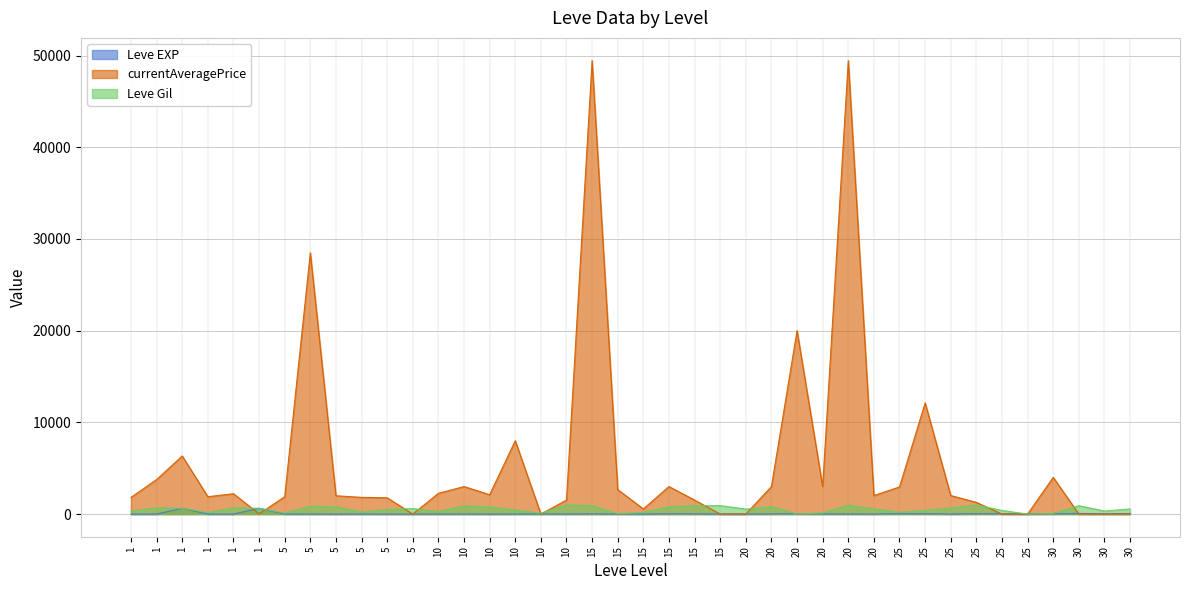

Reading left to right, list all the values displayed in this chart.

Leve EXP: 1=1	1=1	1=630	1=1	1=1	1=630	5=4	5=6	5=2	5=5	5=2	5=3	10=4	10=7	10=3	10=9	10=13	10=9	15=18	15=13	15=7	15=24	15=18	15=14	20=9	20=16	20=28	20=17	20=12	20=8	25=47	25=36	25=8	25=39	25=36	25=12	30=31	30=64	30=31	30=62
currentAveragePrice: 1=1820	1=3763	1=6333	1=1893	1=2219	1=18	5=1894	5=28493	5=1997	5=1821	5=1775	5=0	10=2262	10=3000	10=2110	10=8000	10=0	10=1526	15=49453	15=2666	15=558	15=3000	15=1526	15=0	20=0	20=3000	20=20000	20=3000	20=49453	20=2019	25=2955	25=12123	25=2019	25=1275	25=0	25=0	30=4000	30=0	30=0	30=0
Leve Gil: 1=330	1=690	1=630	1=160	1=690	1=630	5=110	5=840	5=790	5=220	5=490	5=600	10=280	10=880	10=780	10=430	10=90	10=990	15=910	15=40	15=170	15=790	15=910	15=920	20=540	20=800	20=10	20=120	20=960	20=570	25=200	25=390	25=660	25=990	25=390	25=0	30=70	30=910	30=330	30=560